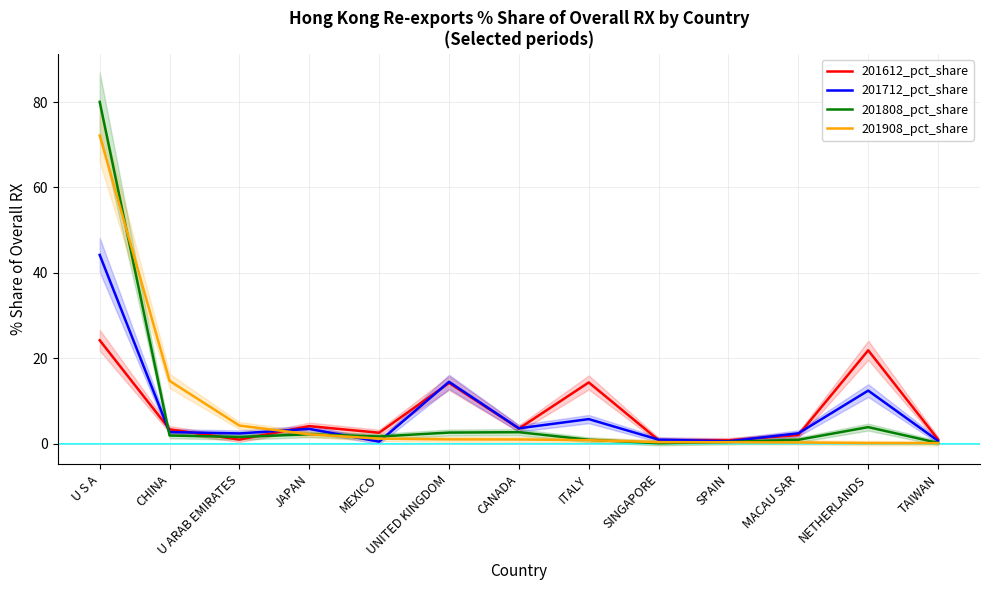

How many times do 201808_pct_share and 201908_pct_share cross each other?

4